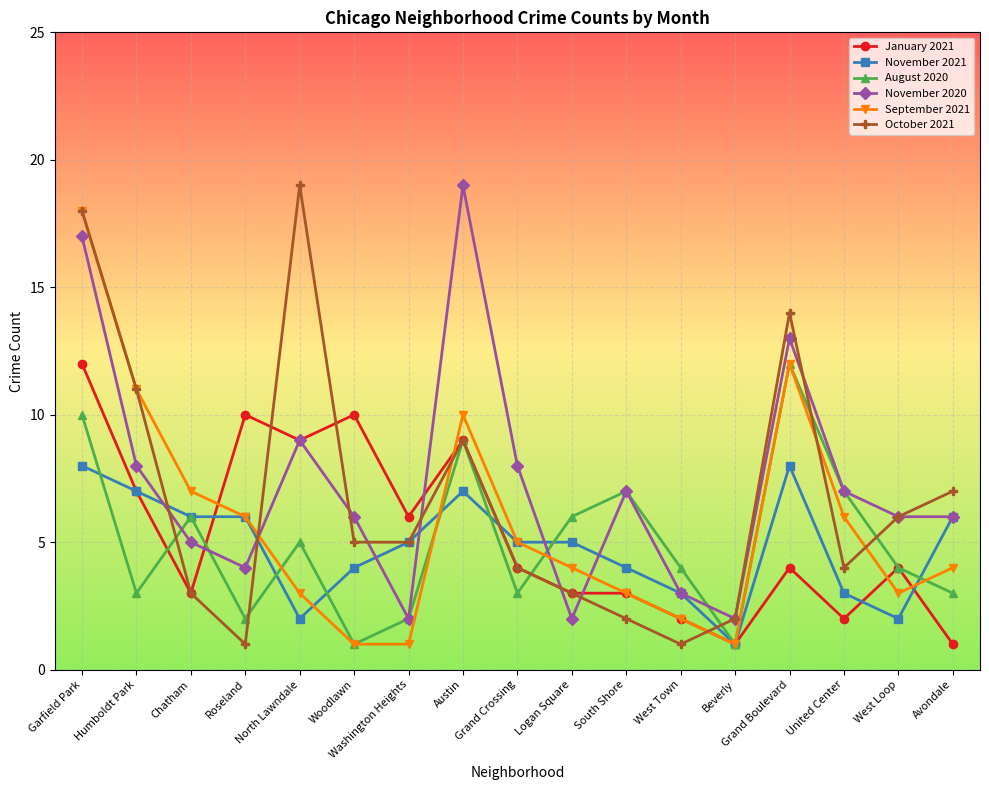

At which label does August 2020 reach its peak?

Grand Boulevard